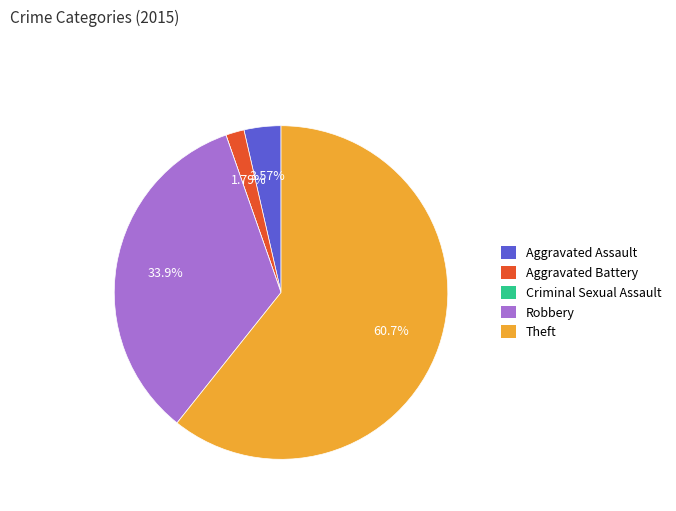

Is there any slice that represents more than half of the pie?

Yes